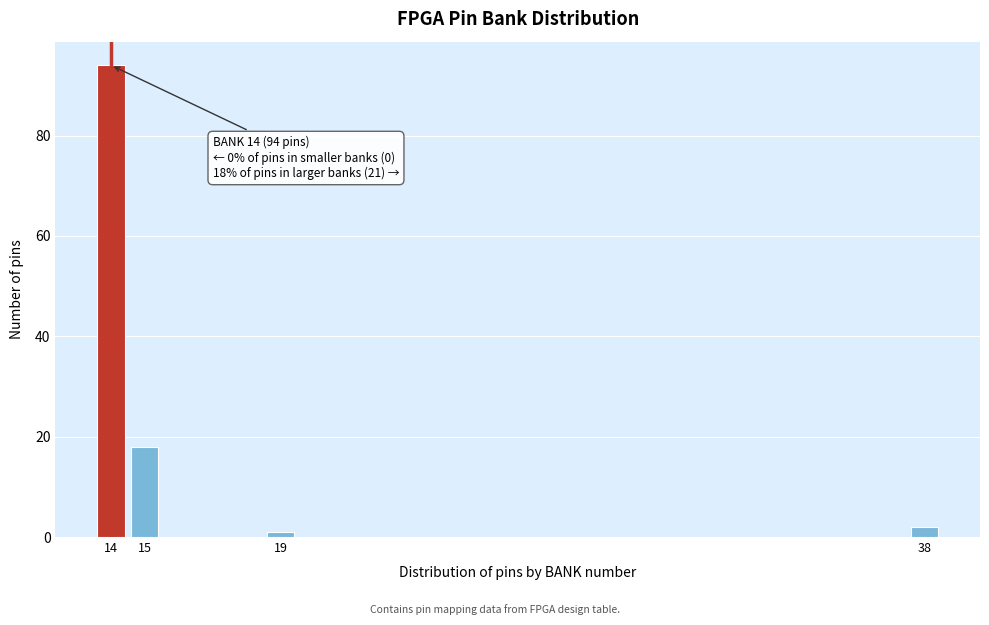

Reading right to left, what are all the values shown in this chart?

2	1	18	94